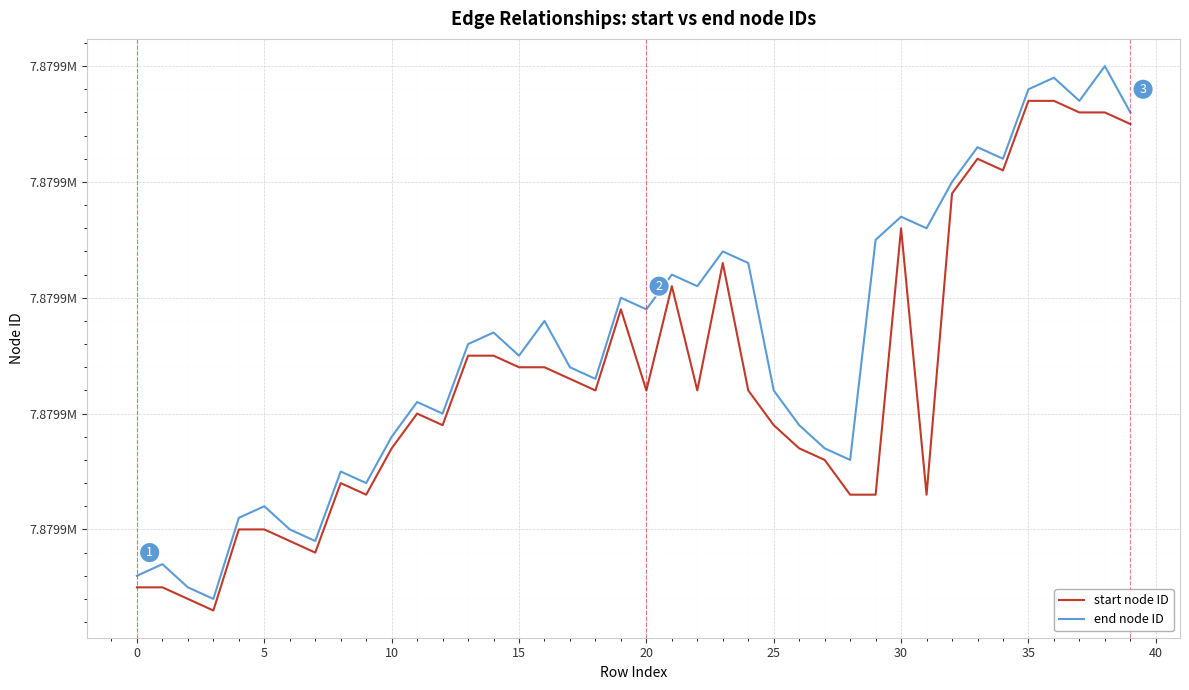

Which series has the largest range (max minus min)?

end node ID